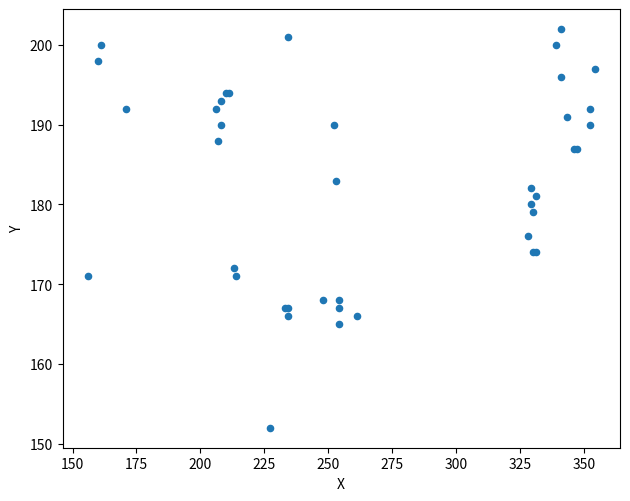

What Y value in the scatter plot is closest to 177?

176